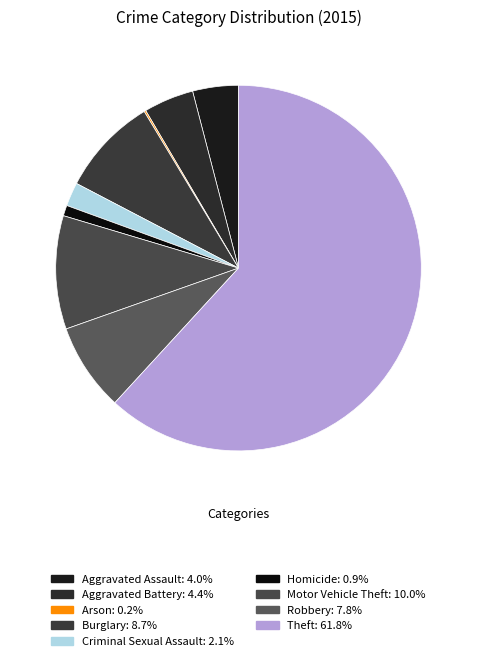

What portion of the pie excludes Aggravated Assault?

96.0%